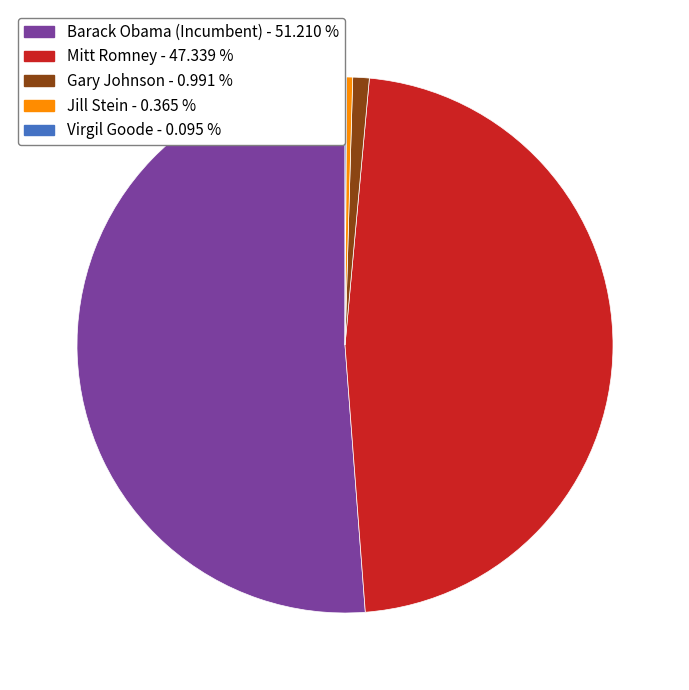

What is the largest slice in the pie chart?

Barack Obama (Incumbent)